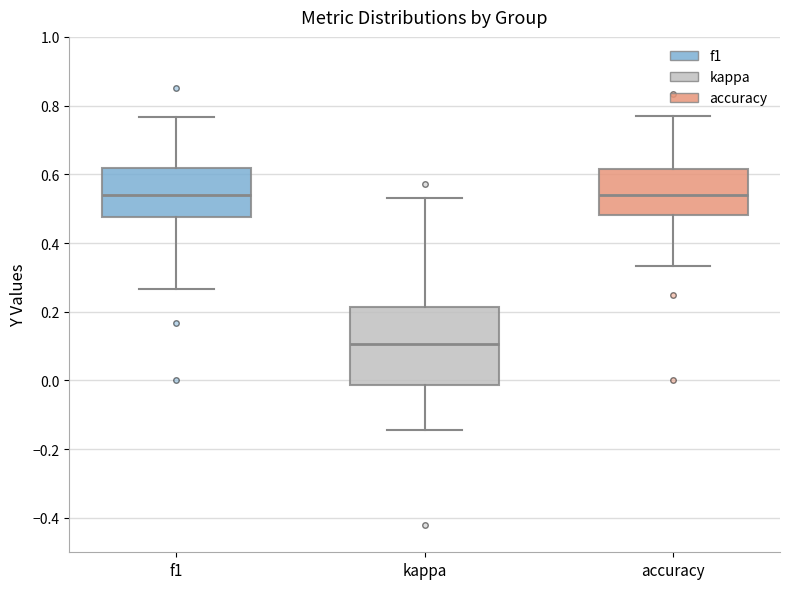

Where does the lower whisker of the box for kappa end on the y-axis? The values are not printed on the chart, so give them approximately, as read against the axis.

-0.14